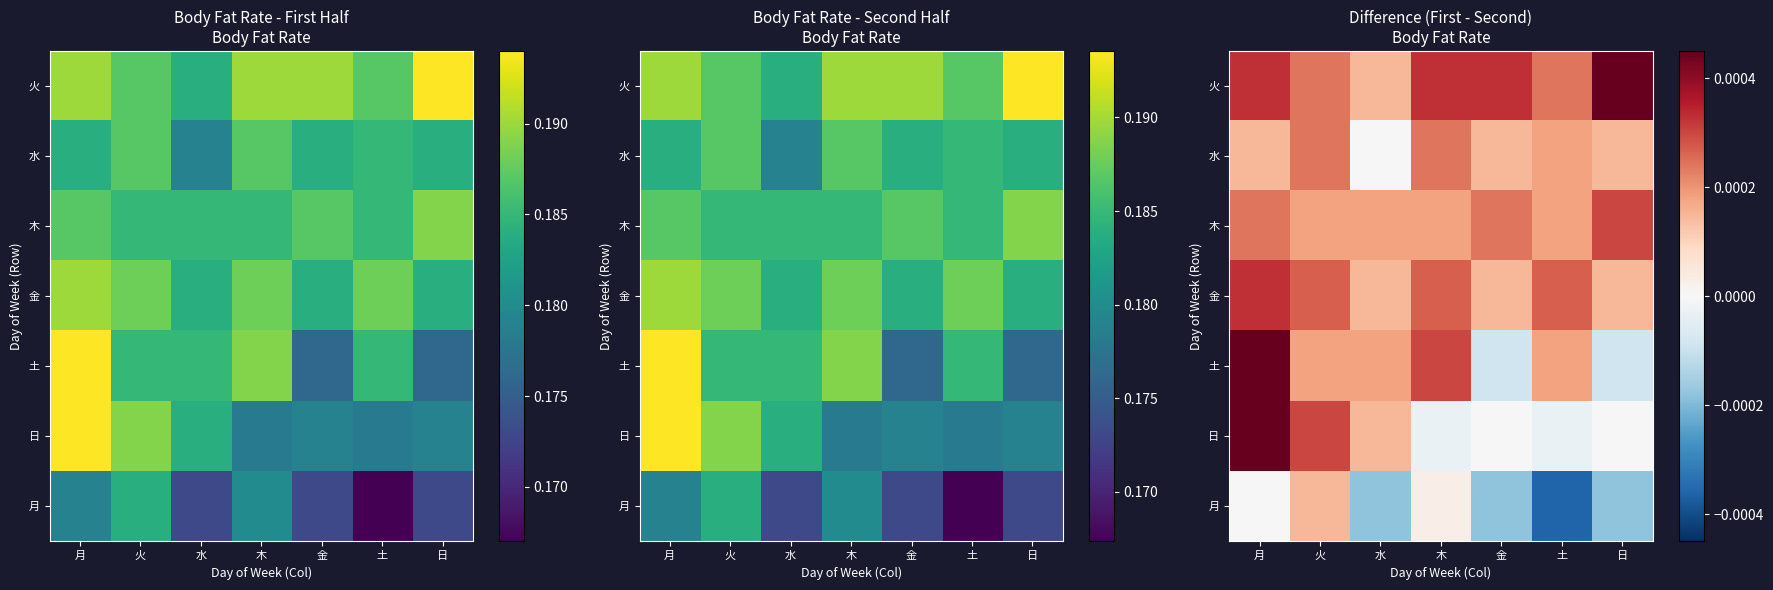

Rank the categories by 月 value from highest to lowest.

火, 木, 月, 水, 金, 日, 土